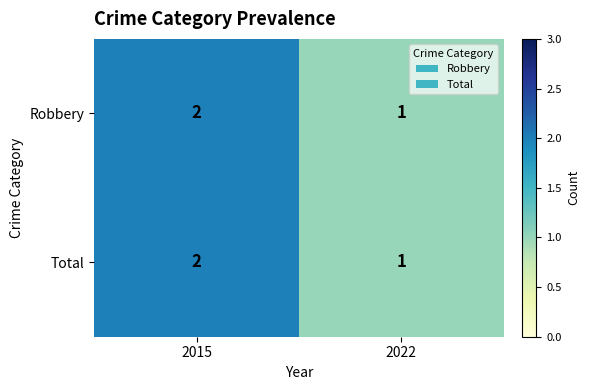

Which category has the lowest value across all series?

2022